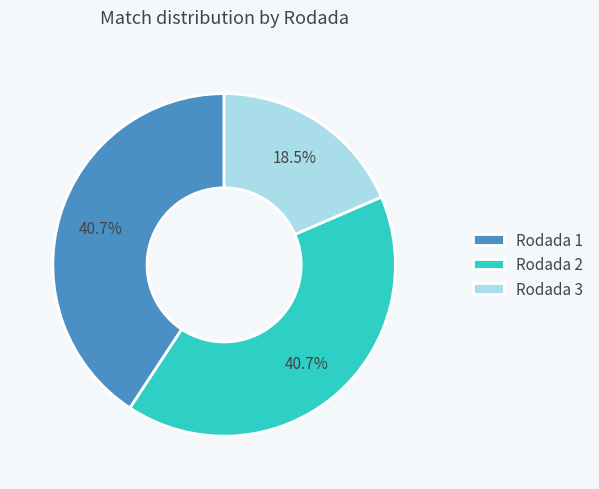

Is it true that Rodada 1 is 31% of the pie?

False